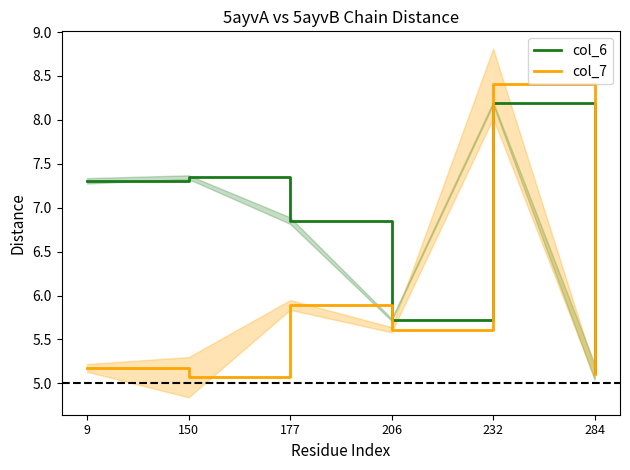

What is the total value across all series at 177?

12.7